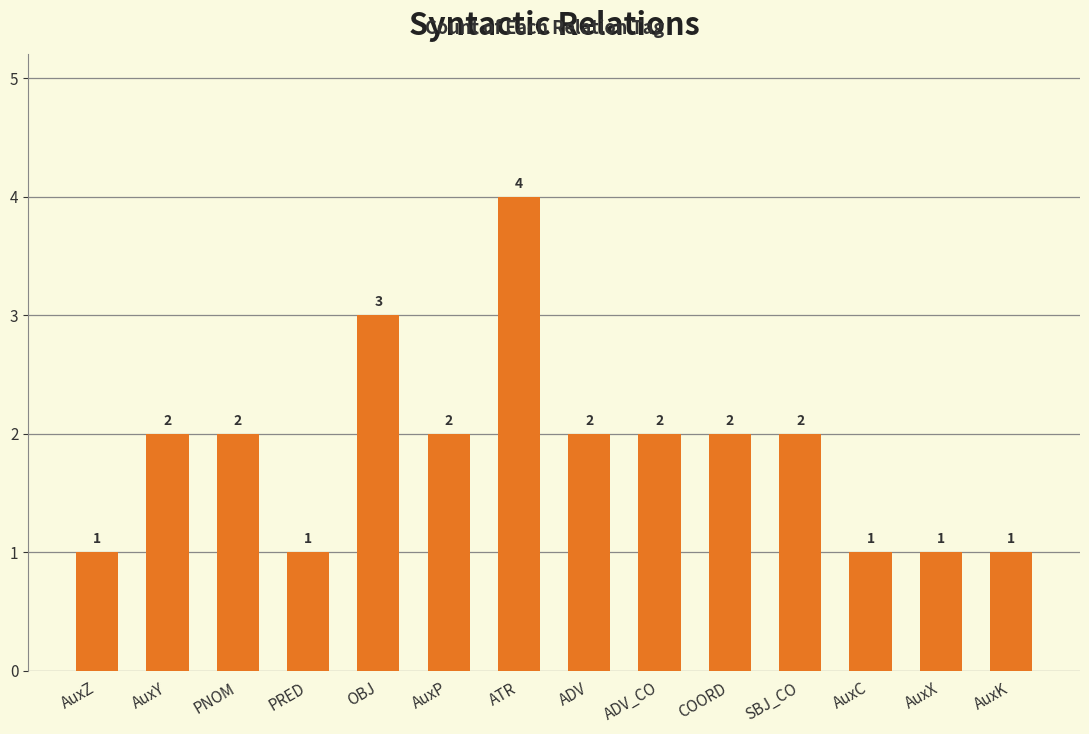

What value does the data have at ATR?

4